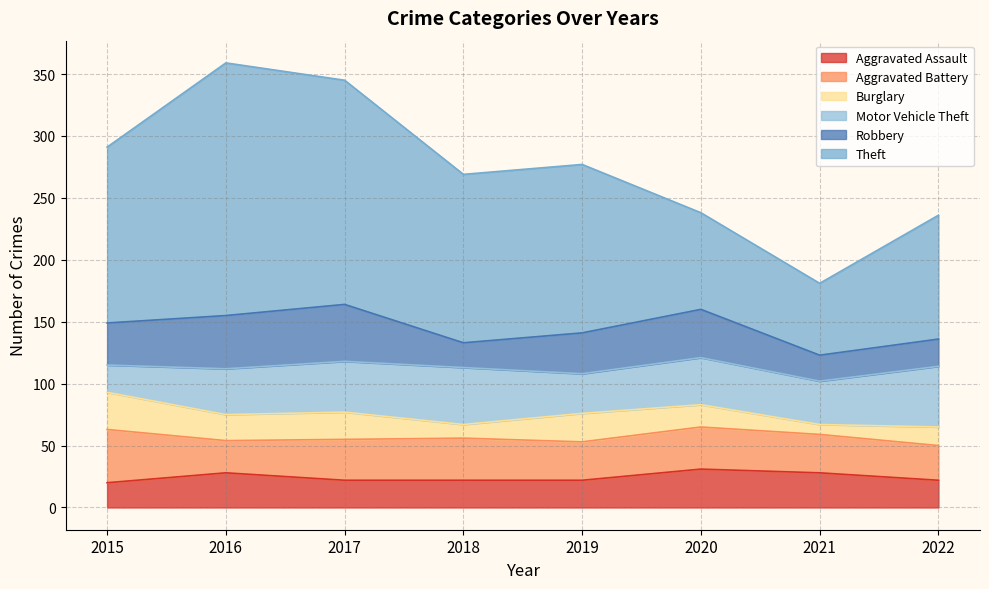

What is the spread (max minus min) of values at 2020?

60